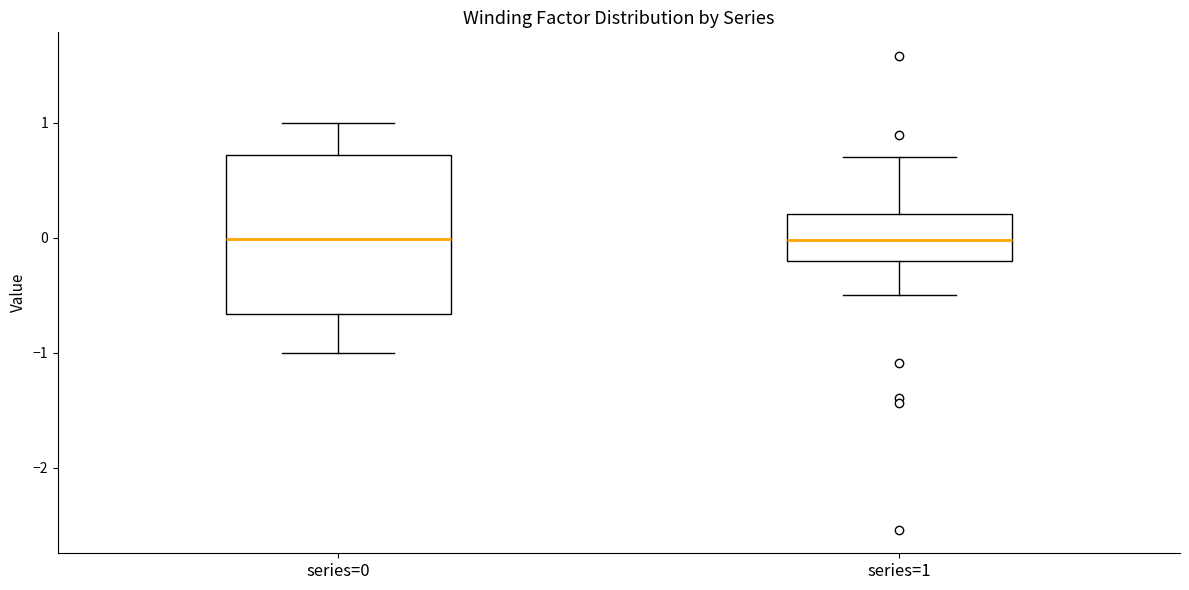

Reading left to right, transcribe this box plot: for each box, give where its median line is, the range the box spans, and where its two whiskers end, as read against the y-axis. The values are not printed on the chart, so give them approximately, as read against the axis.

series=0: median 0.0, box -0.7 to 0.7, whiskers -1.0 to 1.0
series=1: median 0.0, box -0.2 to 0.2, whiskers -0.5 to 0.7